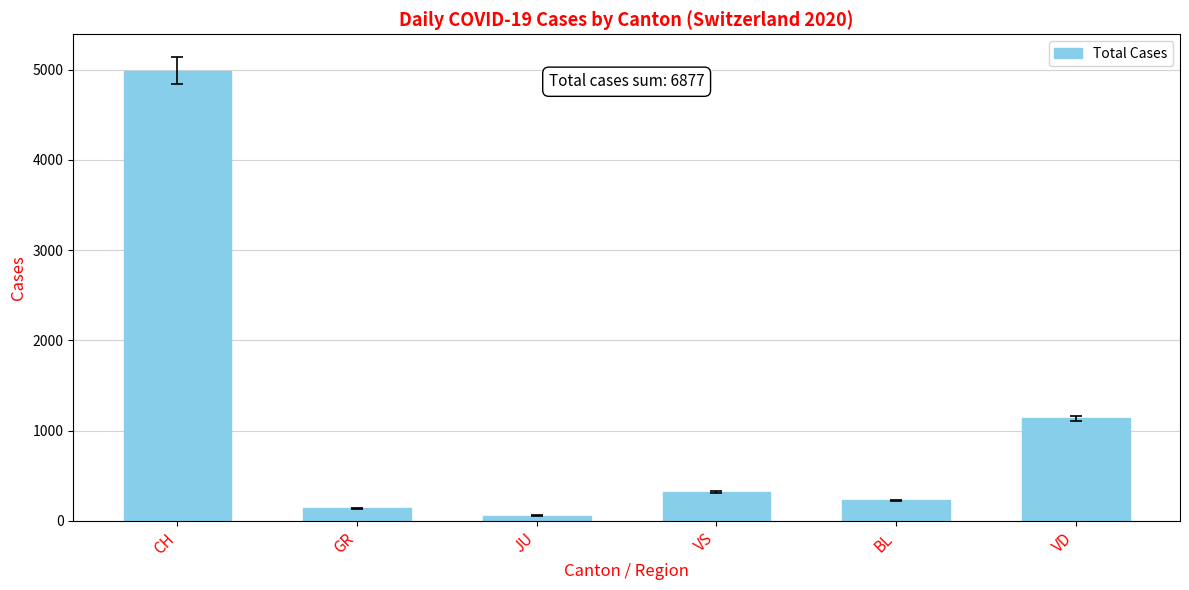

Reading right to left, list all the values displayed in this chart.

1139	227	325	59	139	4988